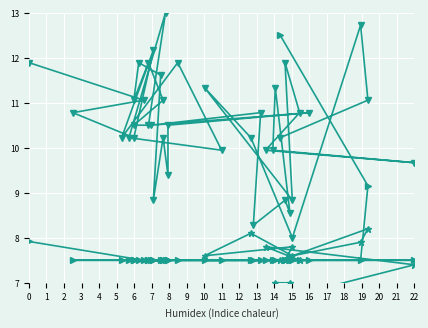

What are all the series names shown in the legend?

col_9, col_6, col_3